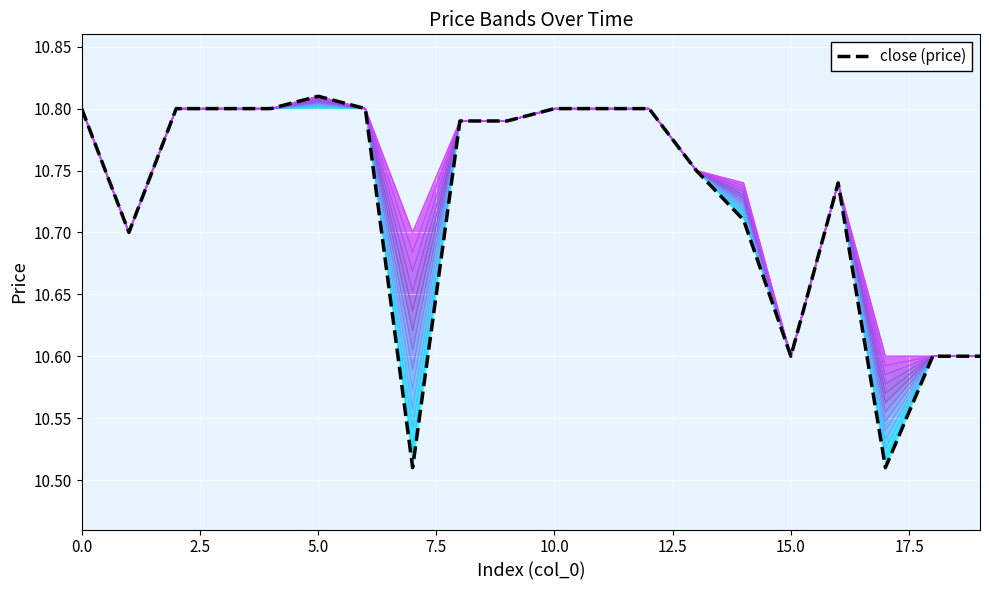

How many values are between 10 and 11?

20